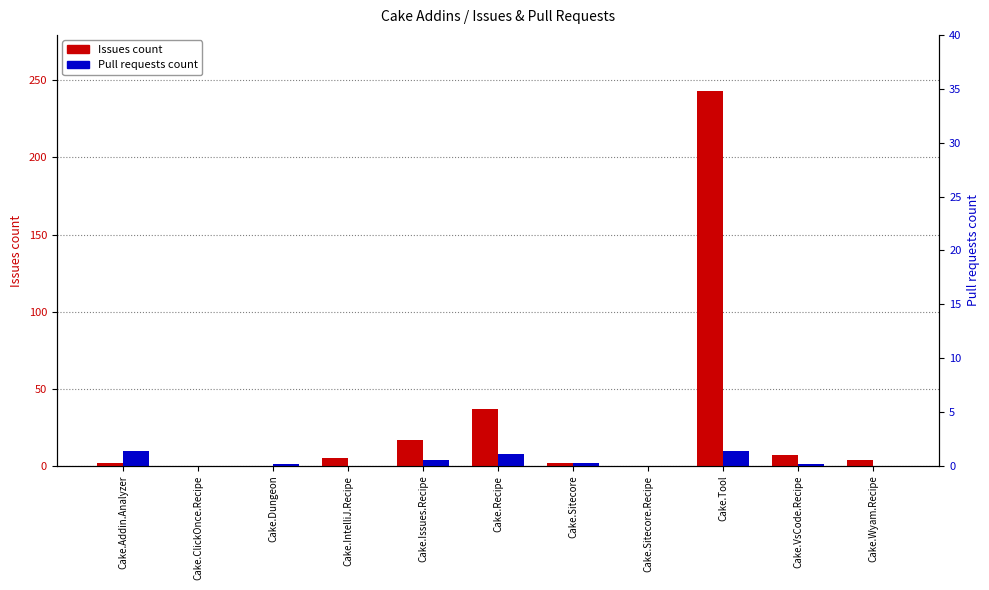

How many positive values does the Pull requests count series have?

7